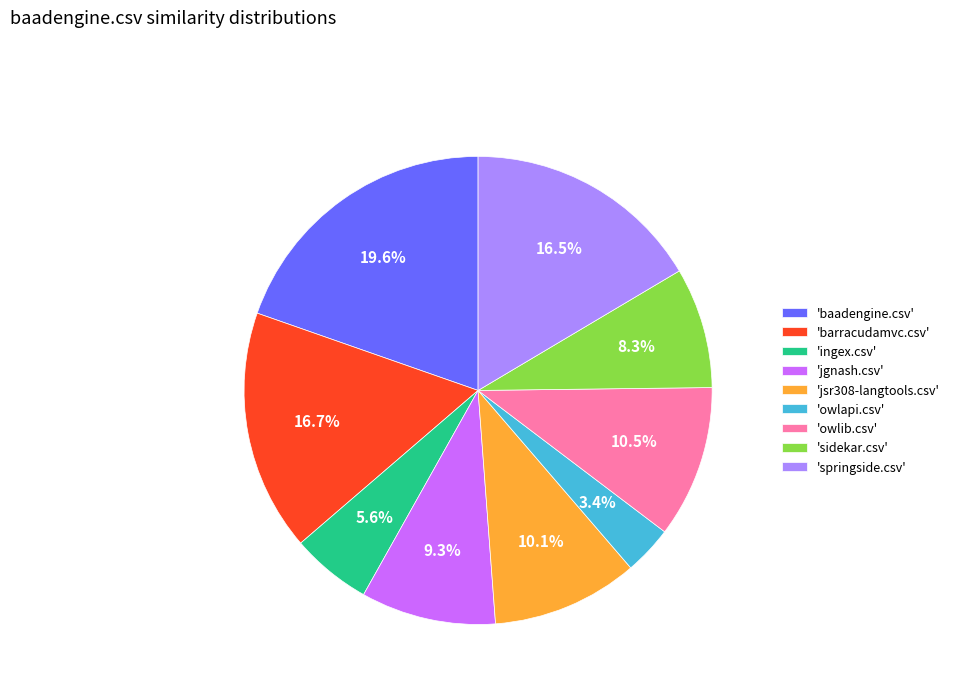

Do 'baadengine.csv' and 'barracudamvc.csv' together represent more than half of the pie?

No